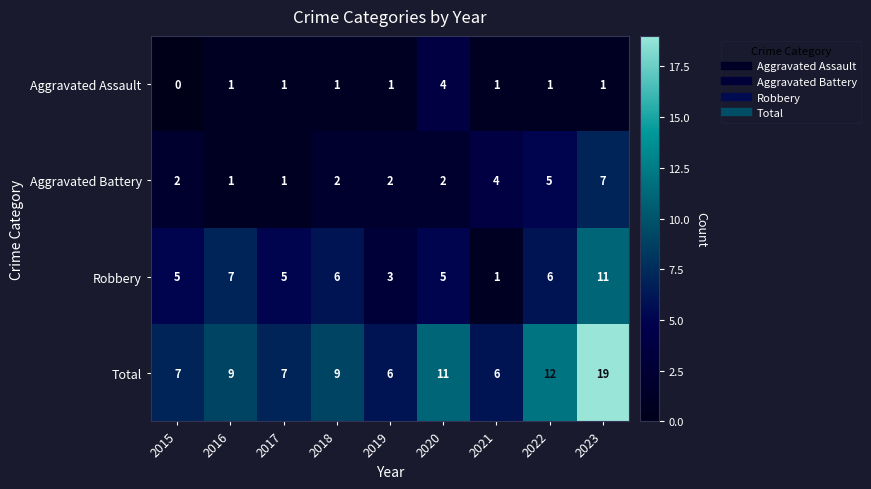

List the series in order of their peak value, highest first.

Total, Robbery, Aggravated Battery, Aggravated Assault